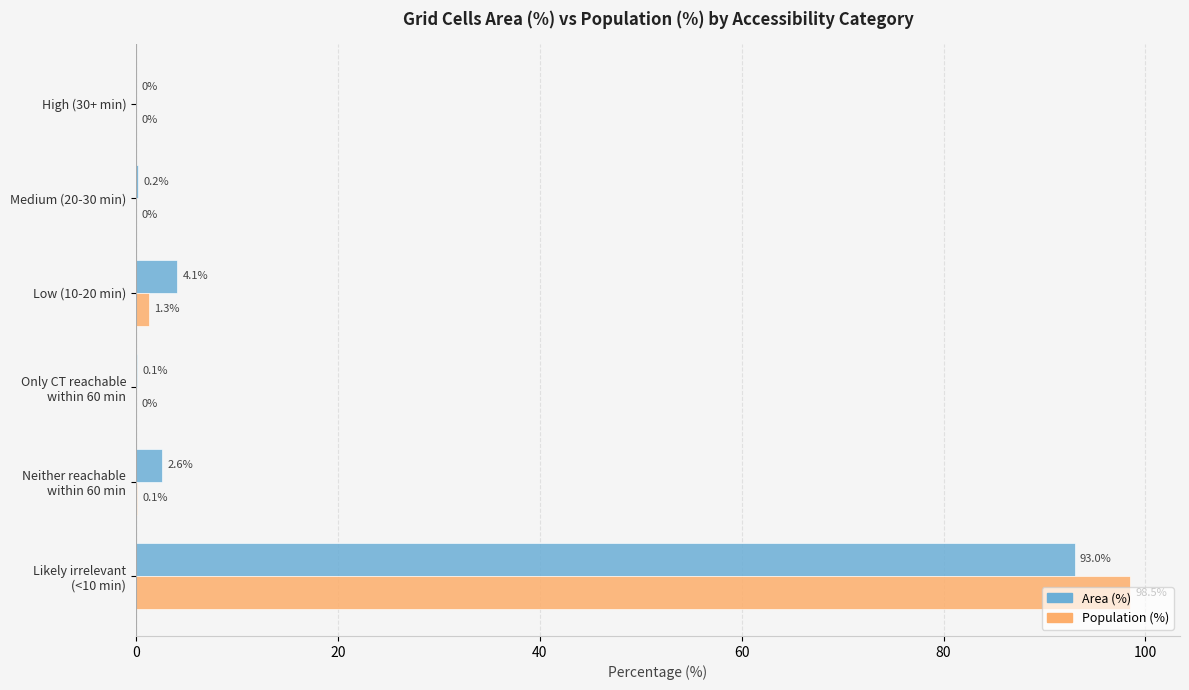

At which label is Area (%) closest to 46?

Low (10-20 min)